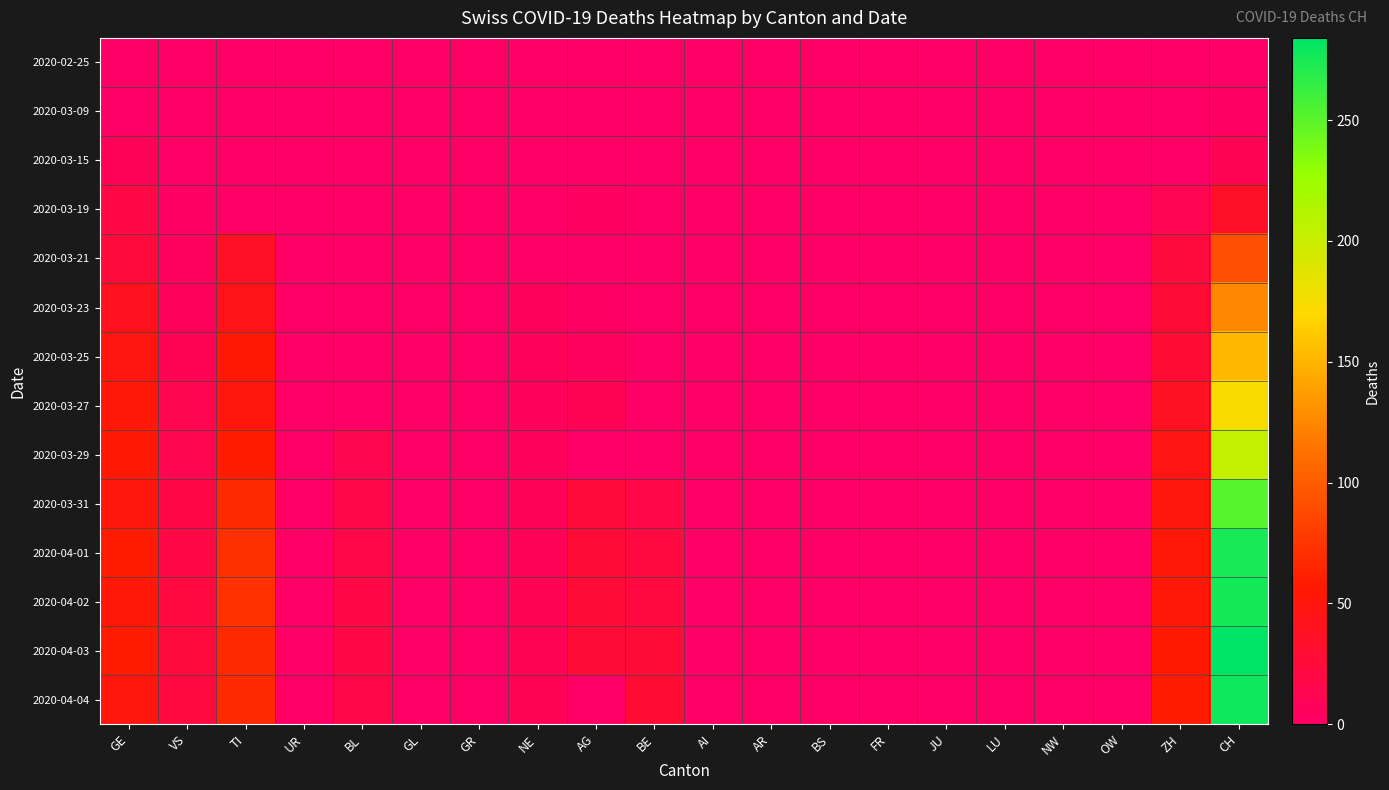

At how many categories does at least one series exceed 55?

4